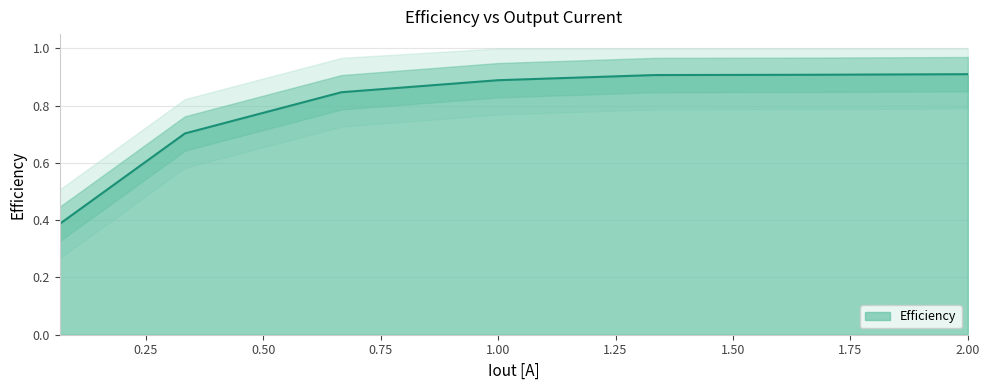

Which category has the lowest value across all series?

0.06666666666666667